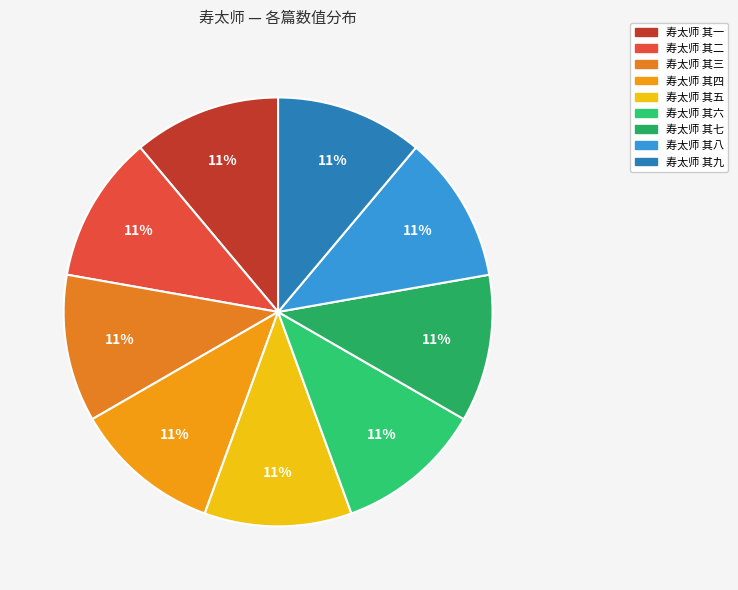

Which slice is the smallest?

寿太师 其一